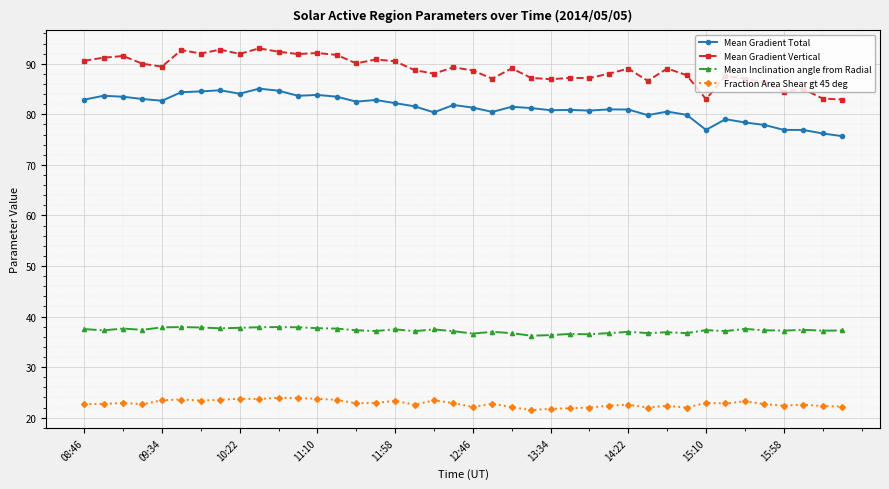

Rank the series by their maximum value, from highest to lowest.

Mean Gradient Vertical, Mean Gradient Total, Mean Inclination angle from Radial, Fraction Area Shear gt 45 deg